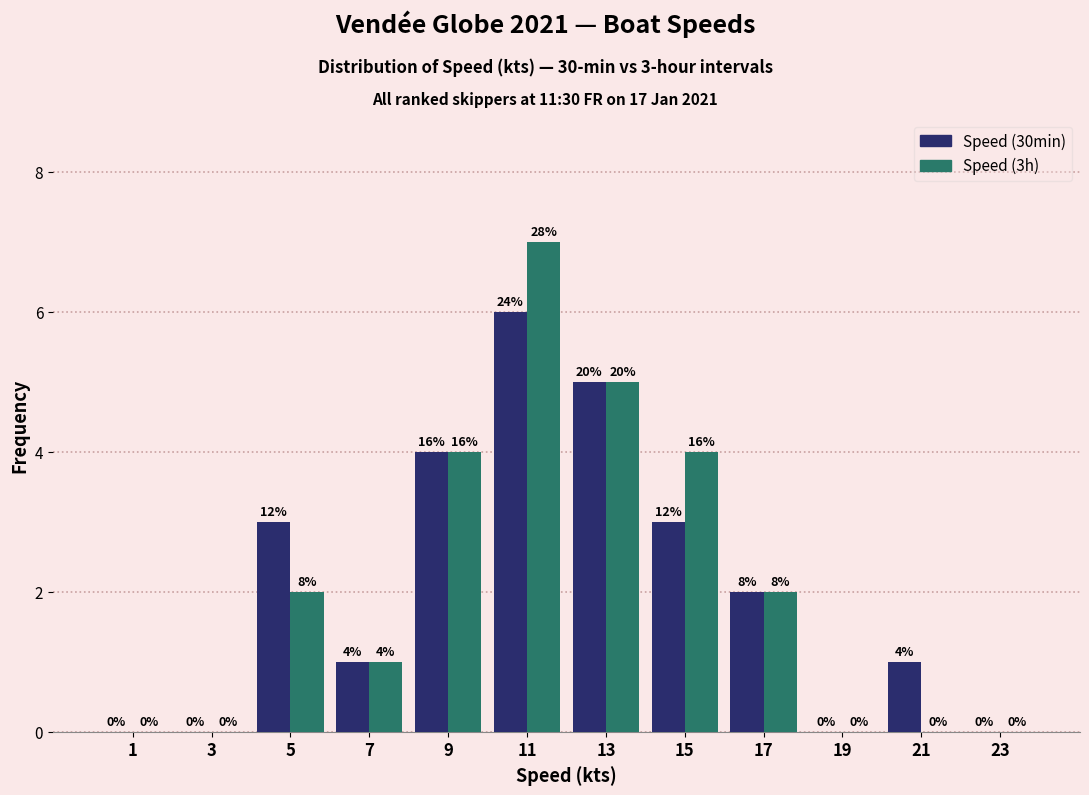

In the Speed (3h) series, which range on the x-axis has the tallest bar?

10 to 12